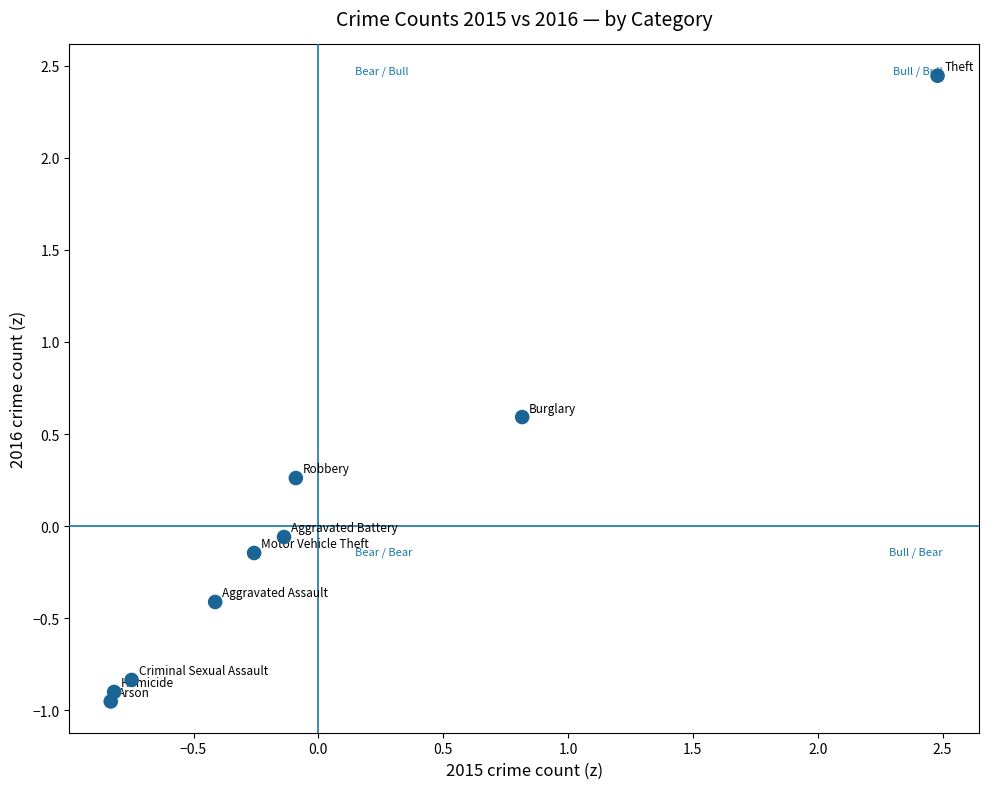

What is the range of X values (max minus min)?

3.3